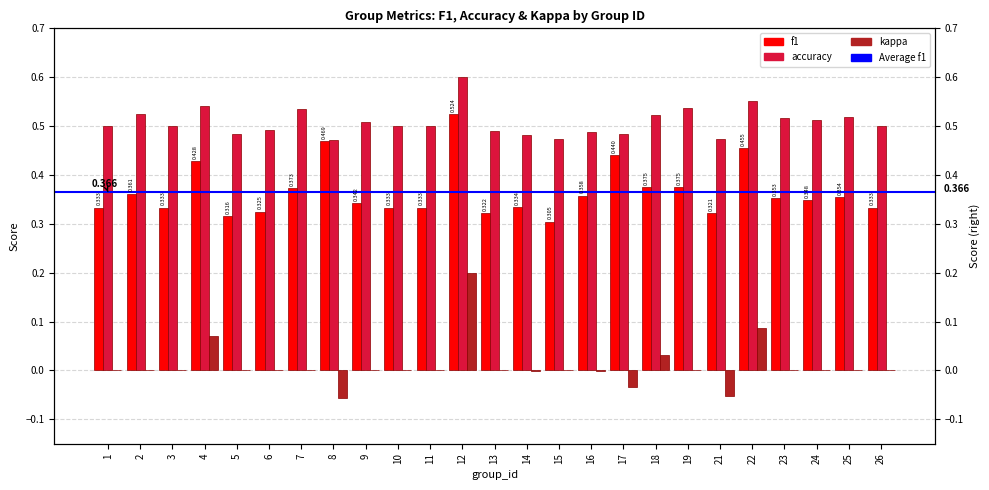

Reading right to left, list all the values displayed in this chart.

f1: 0.3	0.4	0.3	0.4	0.5	0.3	0.4	0.4	0.4	0.4	0.3	0.3	0.3	0.5	0.3	0.3	0.3	0.5	0.4	0.3	0.3	0.4	0.3	0.4	0.3
accuracy: 0.5	0.5	0.5	0.5	0.6	0.5	0.5	0.5	0.5	0.5	0.5	0.5	0.5	0.6	0.5	0.5	0.5	0.5	0.5	0.5	0.5	0.5	0.5	0.5	0.5
kappa: 0.0	0.0	0.0	0.0	0.1	-0.1	0.0	0.0	-0.0	-0.0	0.0	-0.0	0.0	0.2	0.0	0.0	0.0	-0.1	0.0	0.0	0.0	0.1	0.0	0.0	0.0